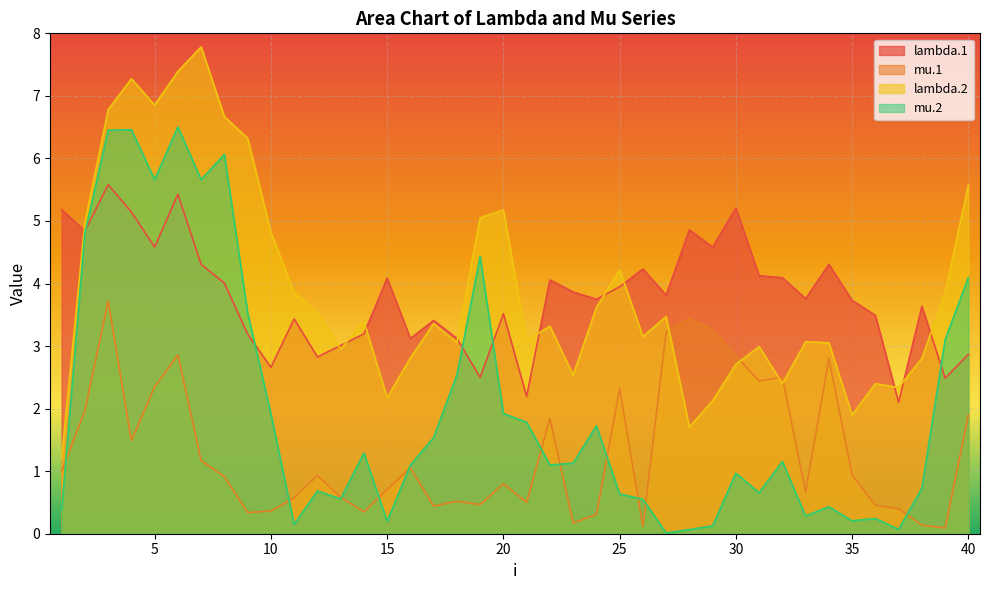

True or false: mu.1 has a value of 0.5 at 10.

False